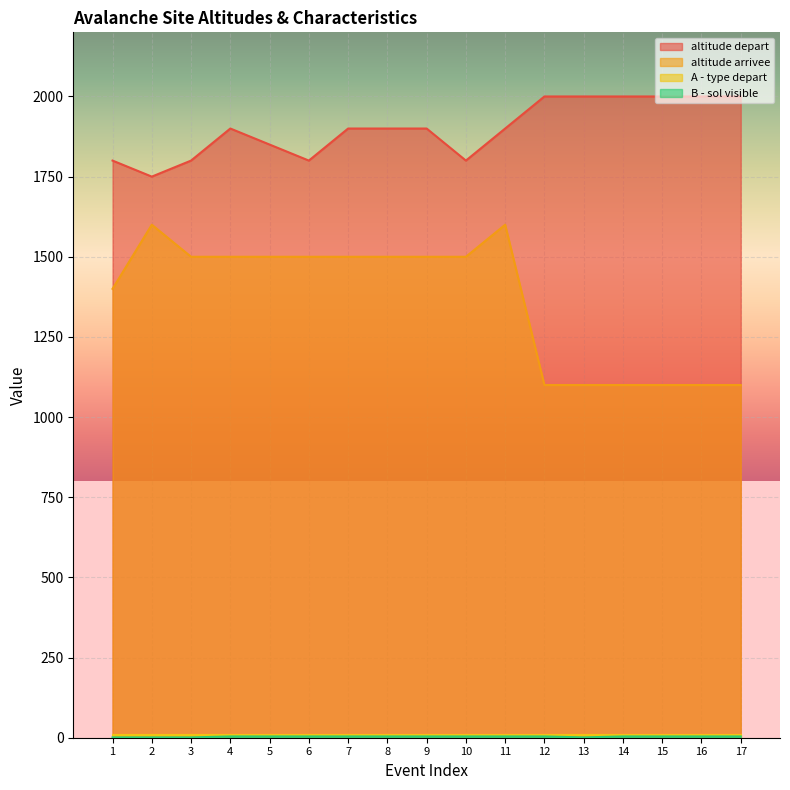

True or false: altitude arrivee and altitude depart intersect in this chart.

False